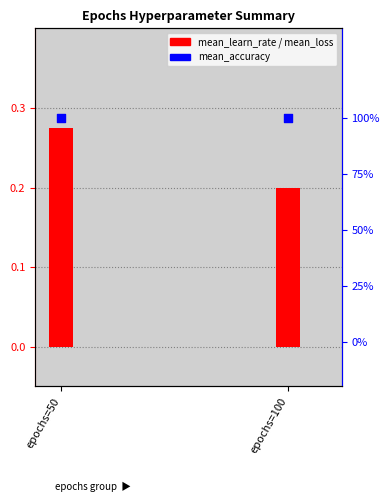

Is the value of mean_accuracy at epochs=100 greater than the value of mean_learn_rate at epochs=100?

Yes